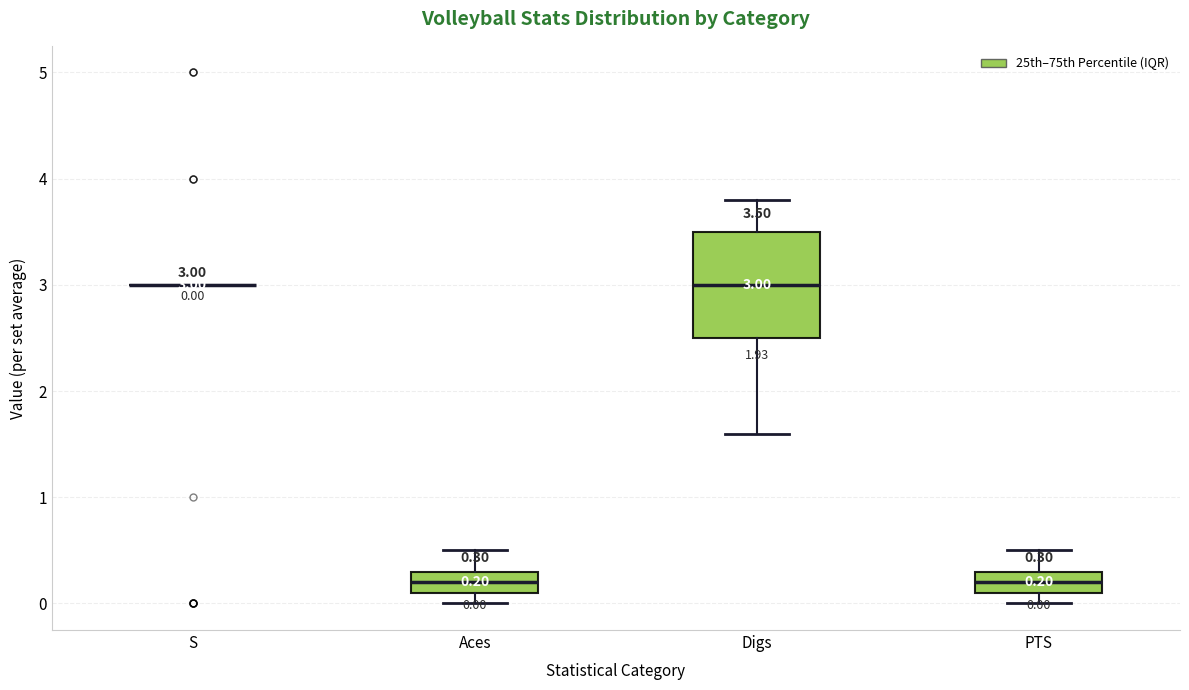

Comparing the boxes themselves (not the whiskers), which one is the tallest?

Digs